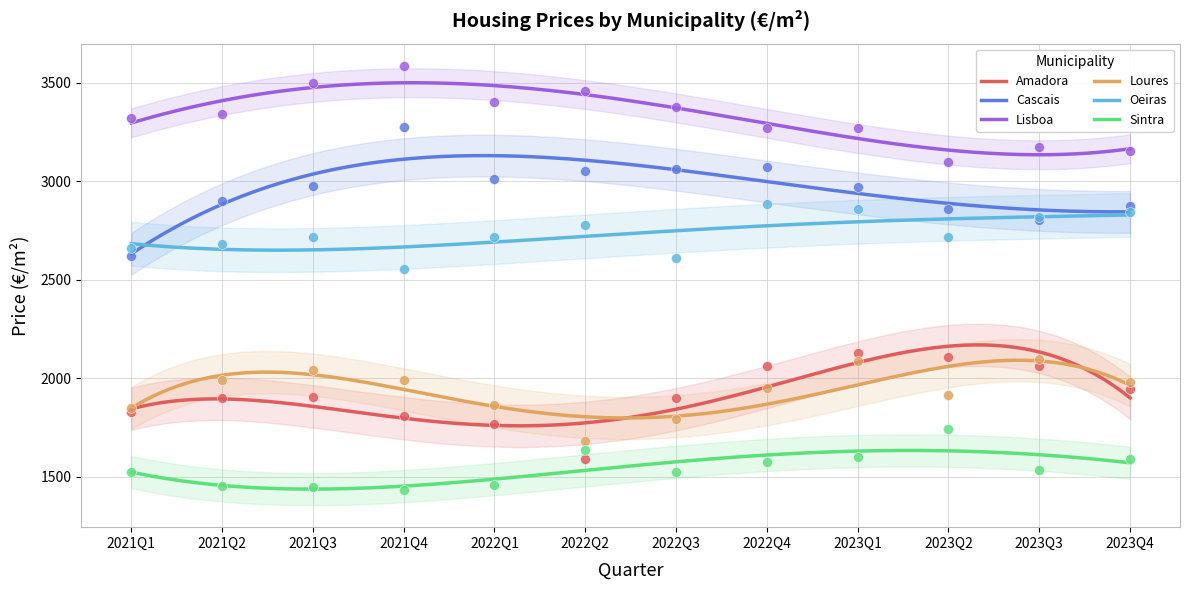

What are all the series names shown in the legend?

Amadora, Cascais, Lisboa, Loures, Oeiras, Sintra